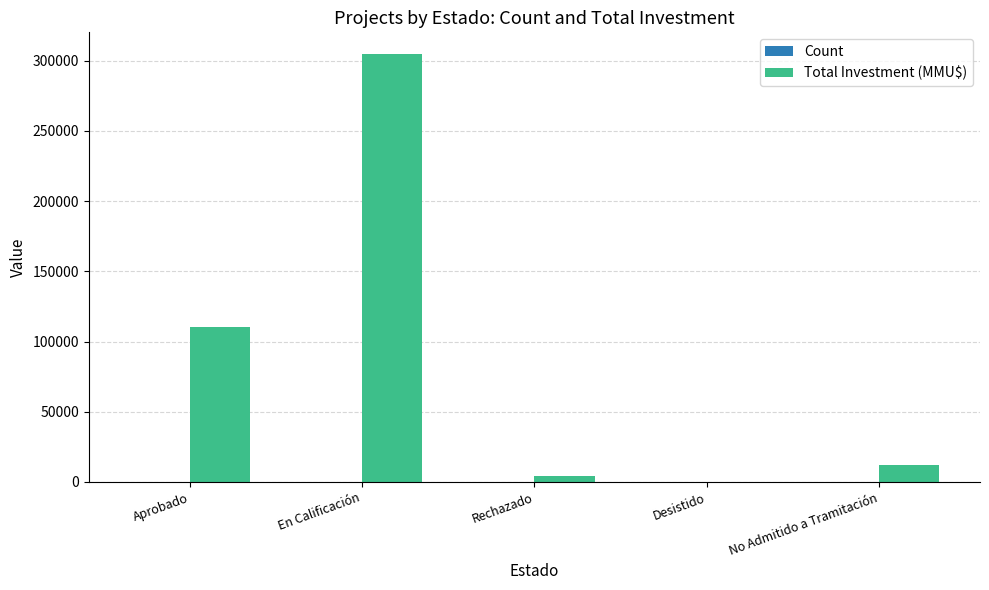

The value of Total Investment (MMU$) at No Admitido a Tramitación is 11804. True or false?

True